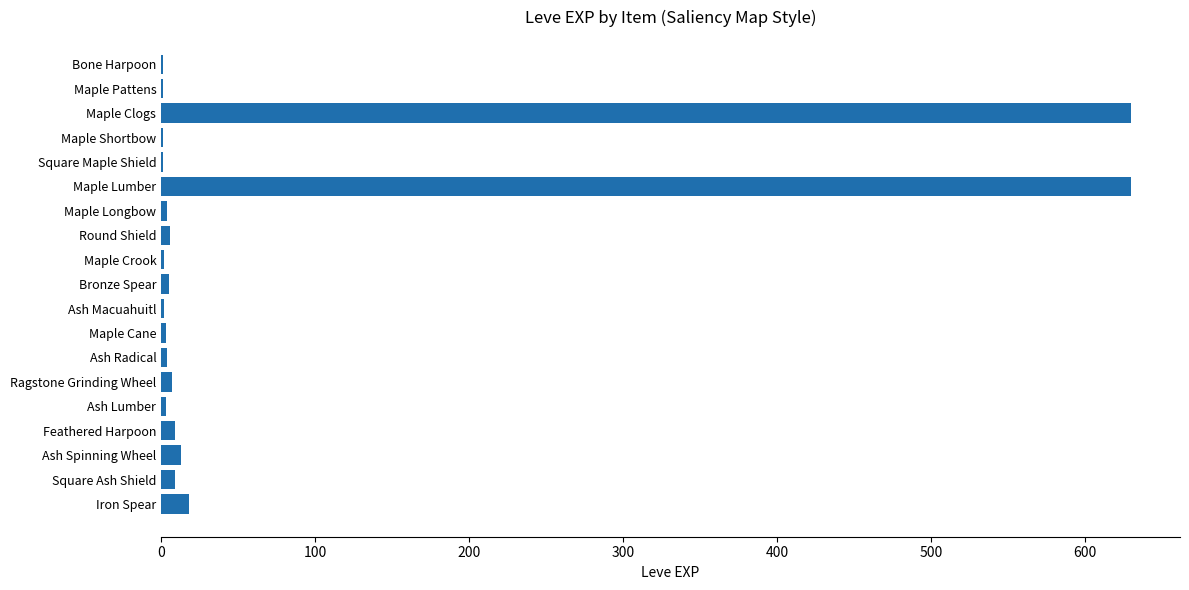

What is the sum of all values?

1349